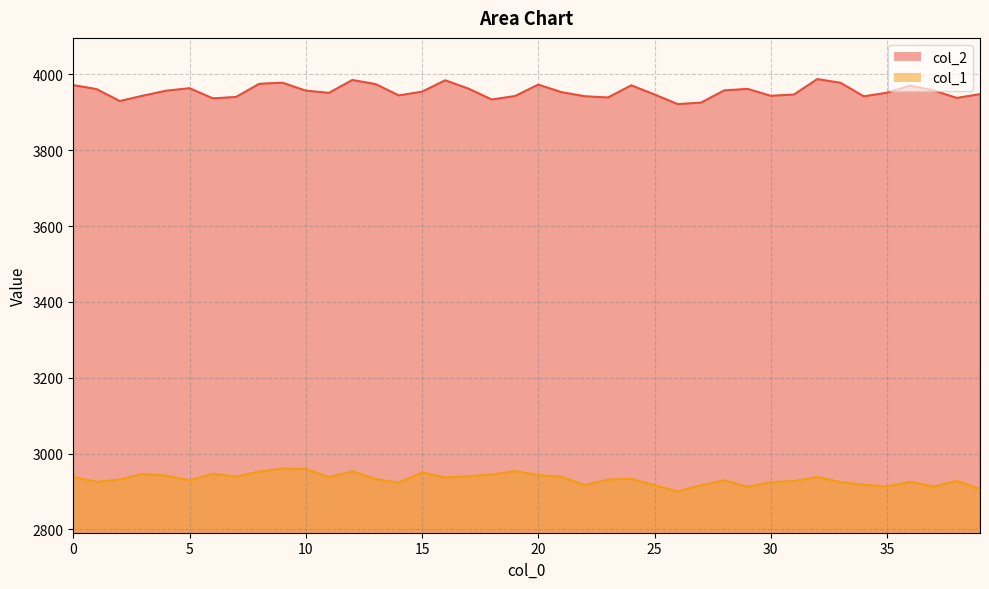

Where is the first local maximum for col_2?

5